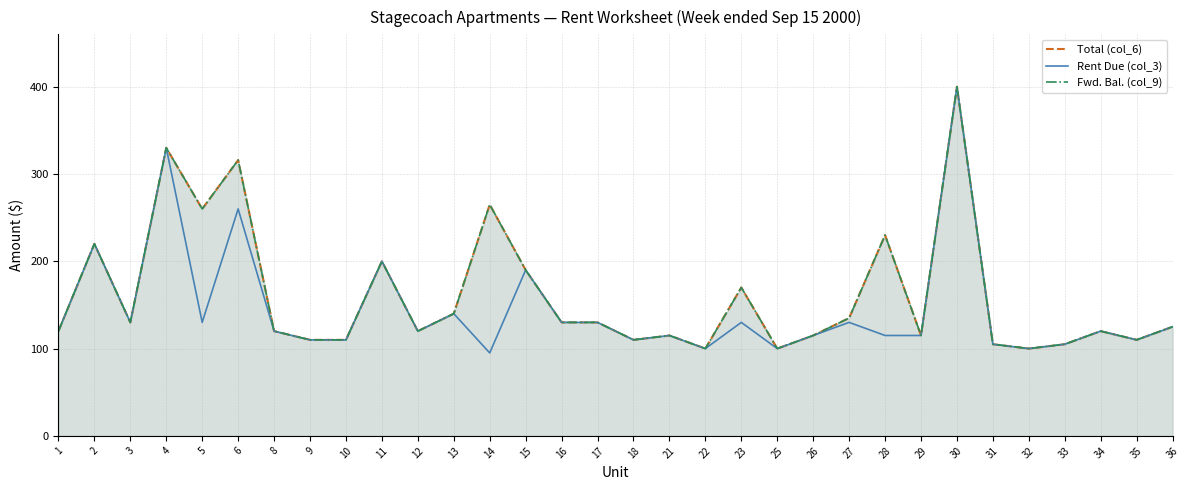

True or false: Total (col_6) and Fwd. Bal. (col_9) cross at least once.

False